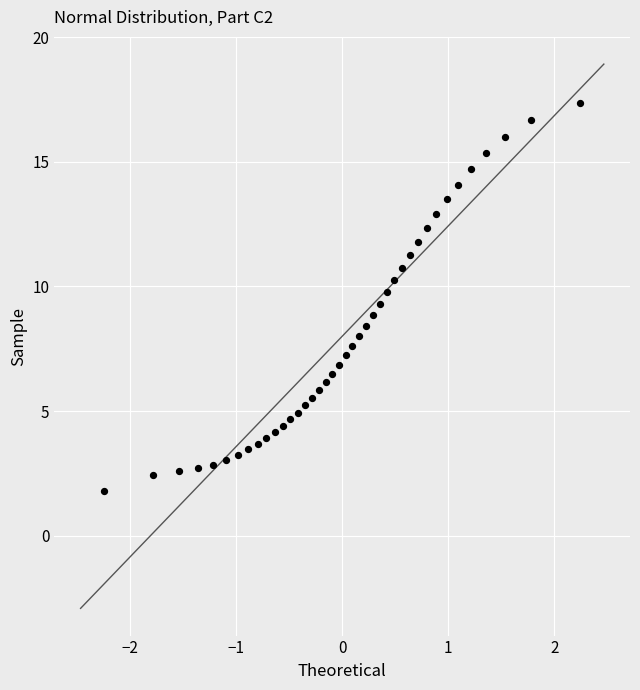

What is the range of Y values (max minus min)?

15.6